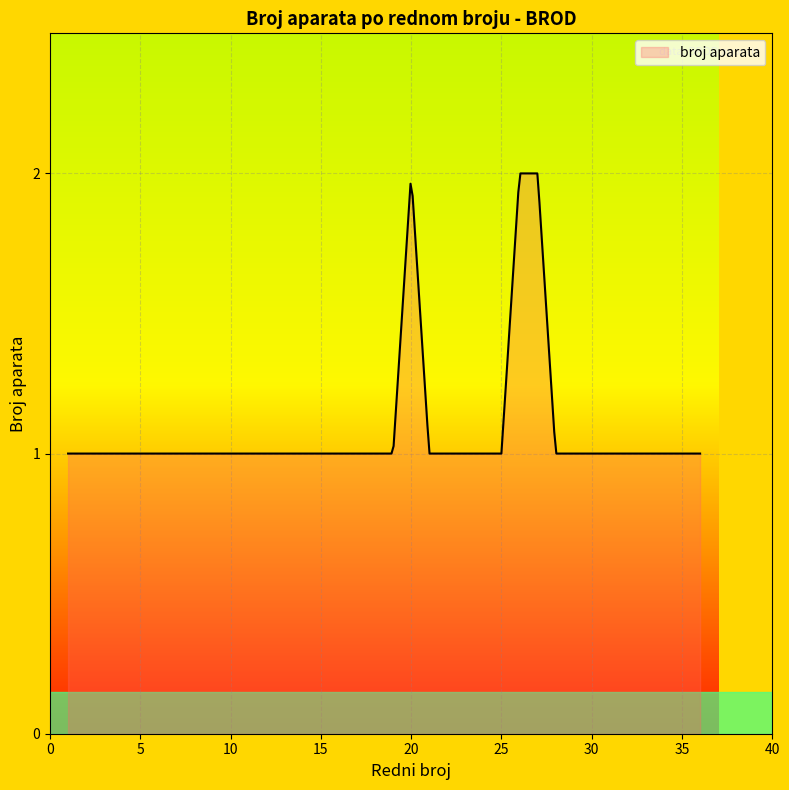

Is this an area chart (filled region under the line)?

Yes